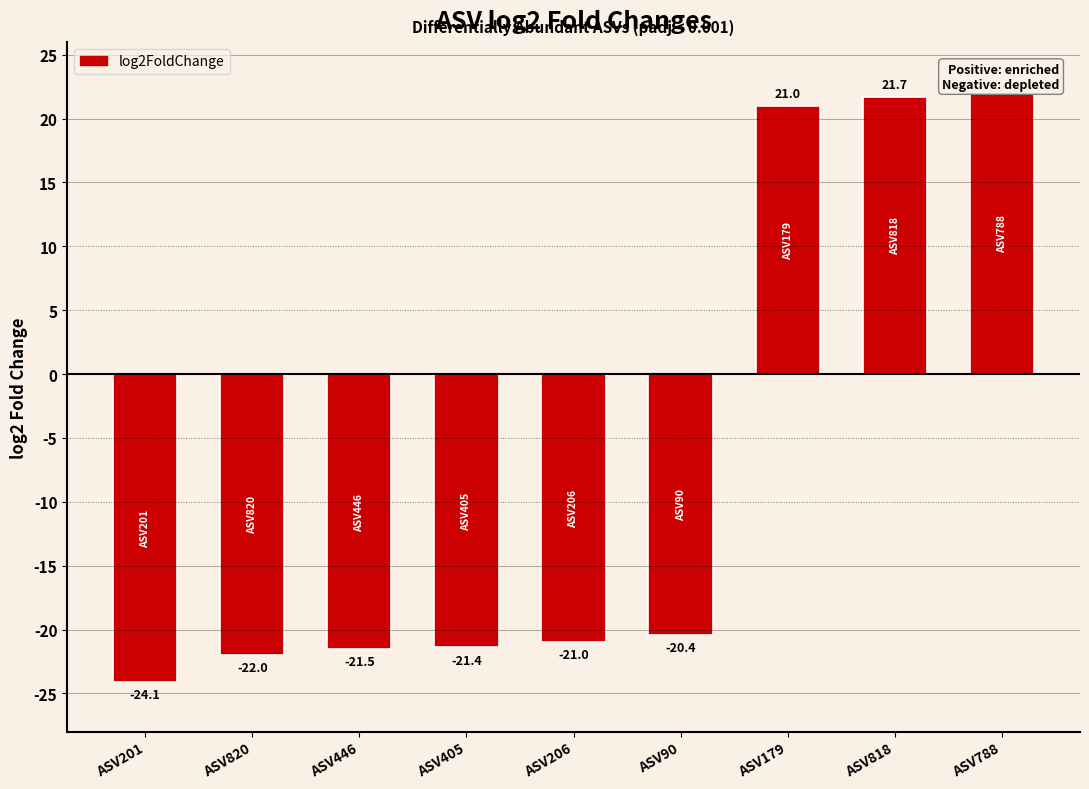

How many data points are less than -20?

6